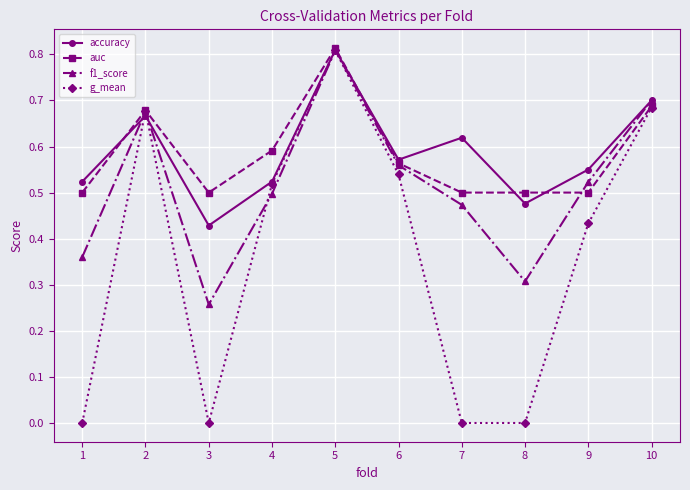

At 7, list the series in order from smallest to largest.

g_mean, f1_score, auc, accuracy